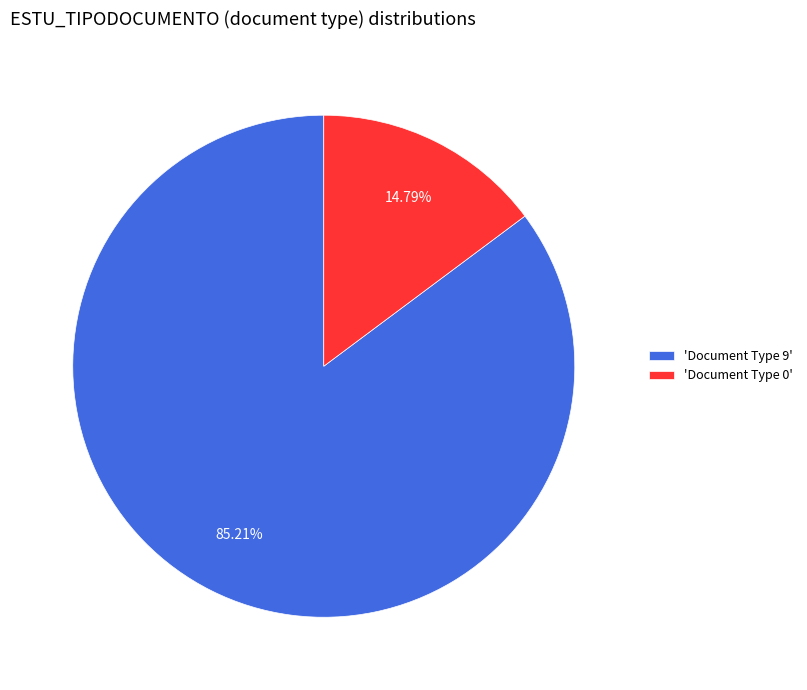

Do 'Document Type 0' and 'Document Type 9' together represent more than half of the pie?

Yes